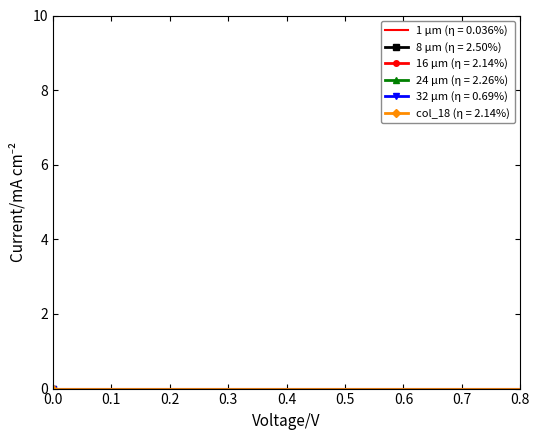

What is the greatest value displayed?

2.0